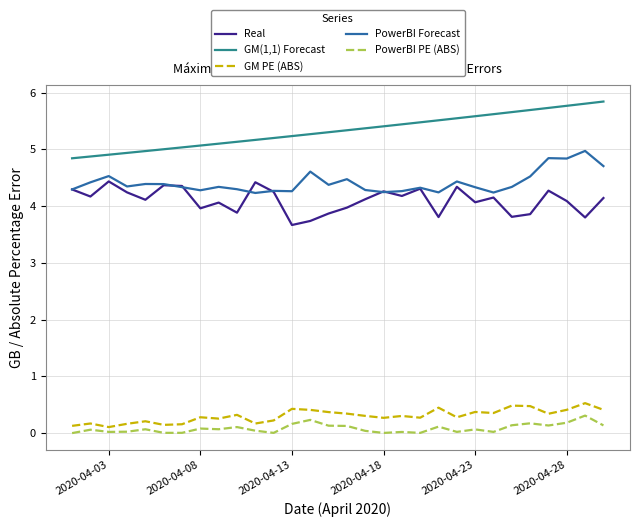

Which series has the largest total across all categories?

GM(1,1) Forecast